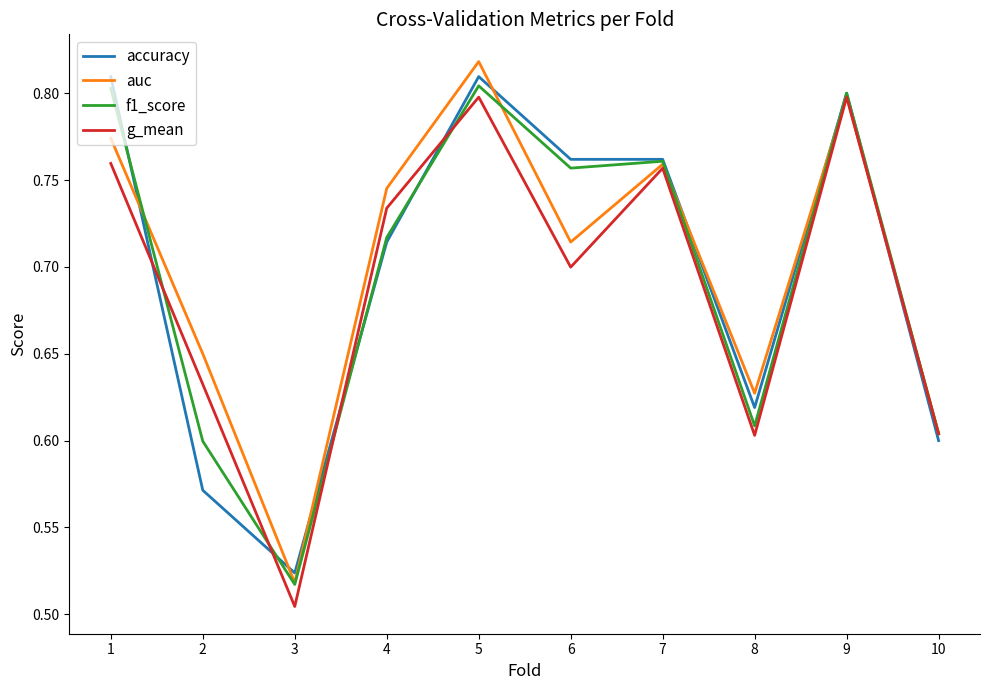

Between which two adjacent categories do accuracy and auc first intersect?

1 and 2